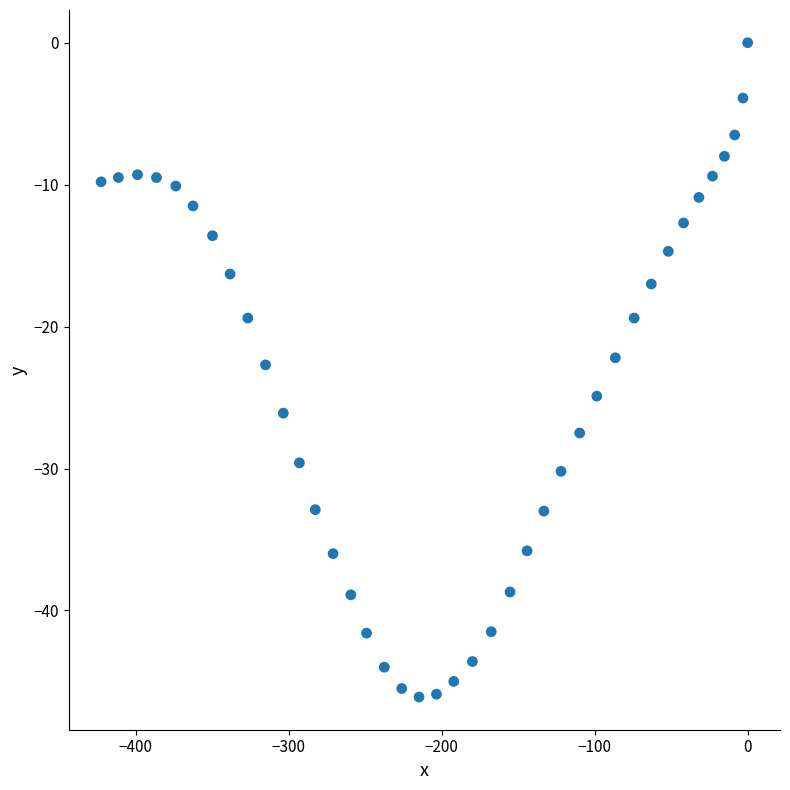

What is the range of X values (max minus min)?

422.6